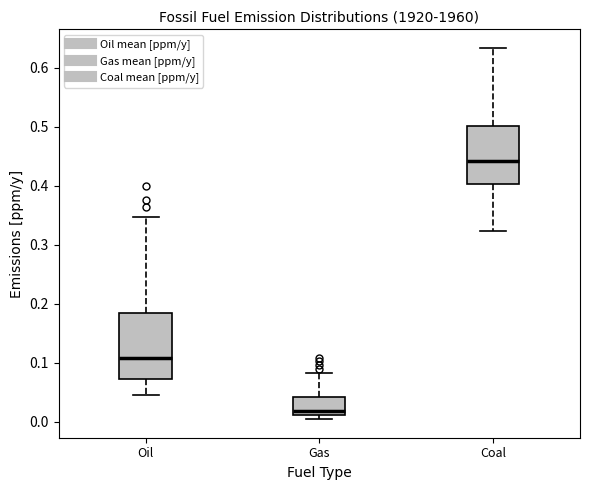

Reading left to right, transcribe this box plot: for each box, give where its median line is, the range the box spans, and where its two whiskers end, as read against the y-axis. The values are not printed on the chart, so give them approximately, as read against the axis.

Oil: median 0.11, box 0.07 to 0.18, whiskers 0.05 to 0.35
Gas: median 0.02, box 0.01 to 0.04, whiskers 0.00 to 0.08
Coal: median 0.44, box 0.40 to 0.50, whiskers 0.32 to 0.63